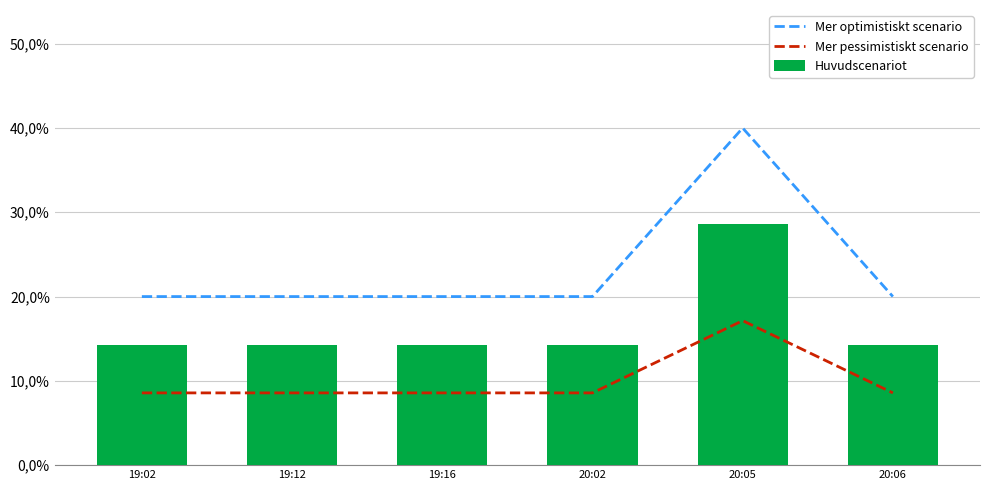

Reading left to right, list all the values displayed in this chart.

Mer optimistiskt scenario: 19:02=0.2	19:12=0.2	19:16=0.2	20:02=0.2	20:05=0.4	20:06=0.2
Mer pessimistiskt scenario: 19:02=0.1	19:12=0.1	19:16=0.1	20:02=0.1	20:05=0.2	20:06=0.1
Huvudscenariot: 19:02=0.1	19:12=0.1	19:16=0.1	20:02=0.1	20:05=0.3	20:06=0.1